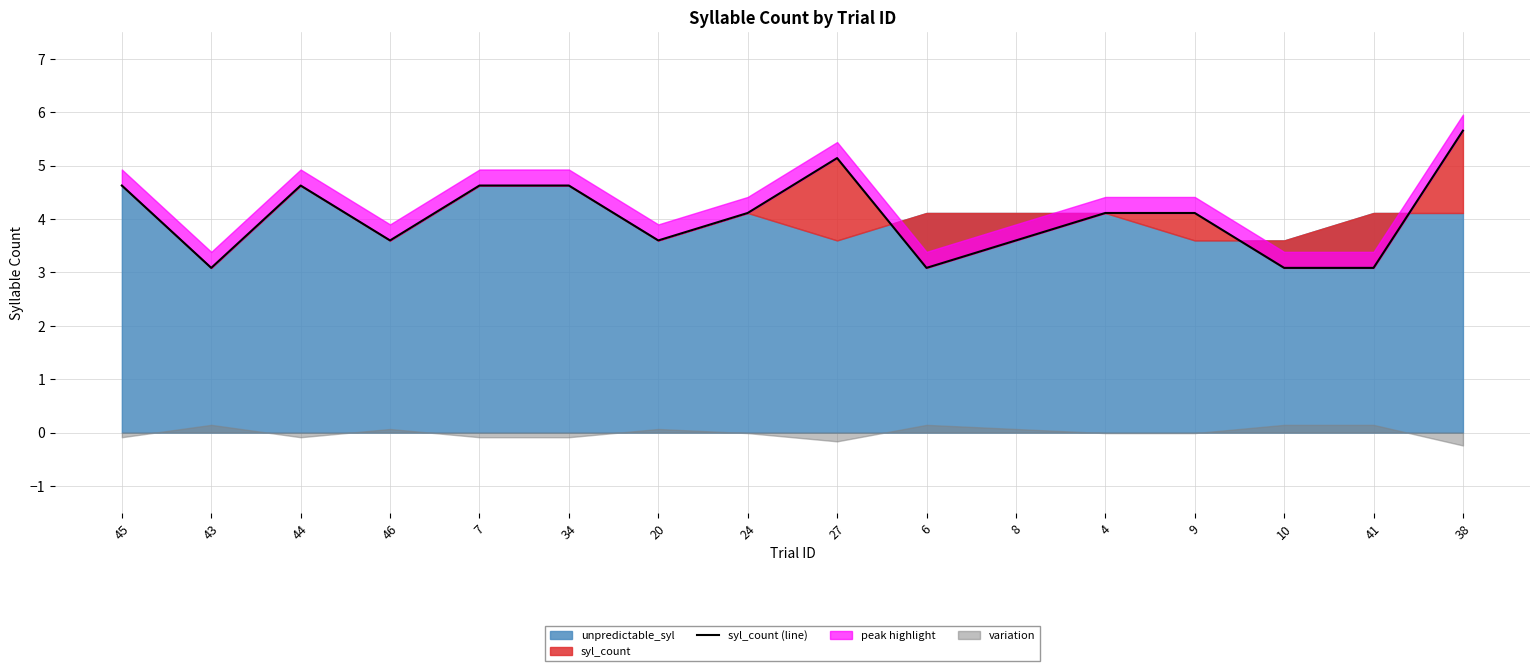

Where is the first local minimum?

43